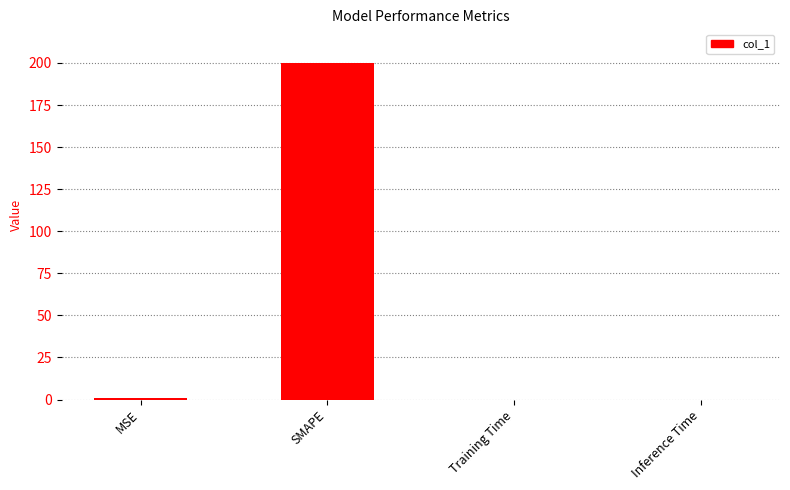

True or false: the data shows 0.0 at Inference Time.

True